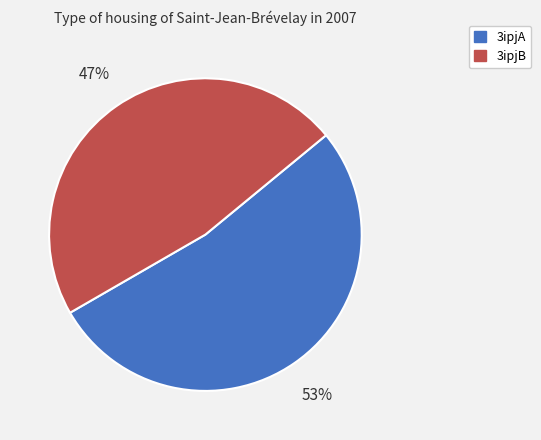

Combined, do 3ipjB and 3ipjA account for over 50%?

Yes